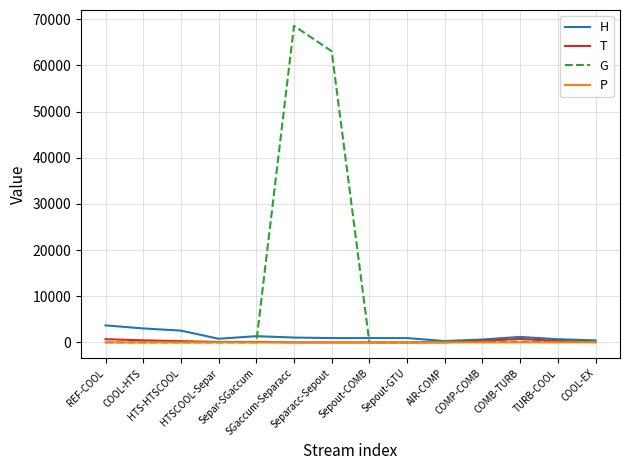

Is this an area chart (filled region under the line)?

No